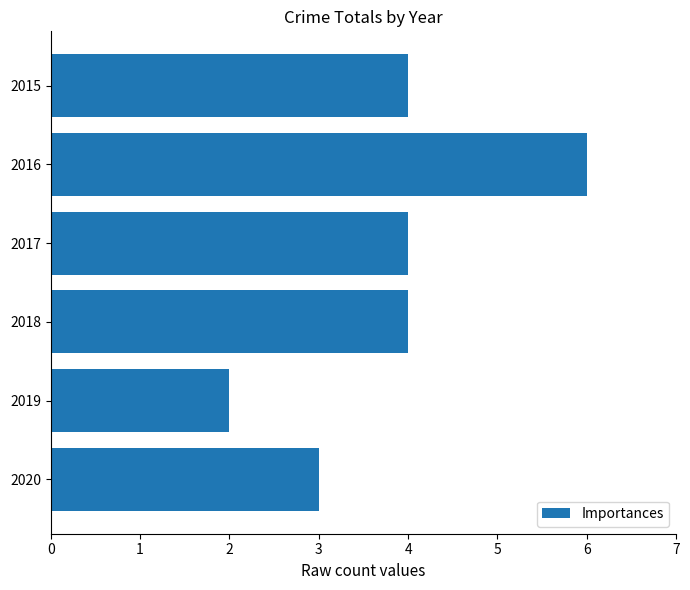

The chart shows a value of 2 at 2019. True or false?

True